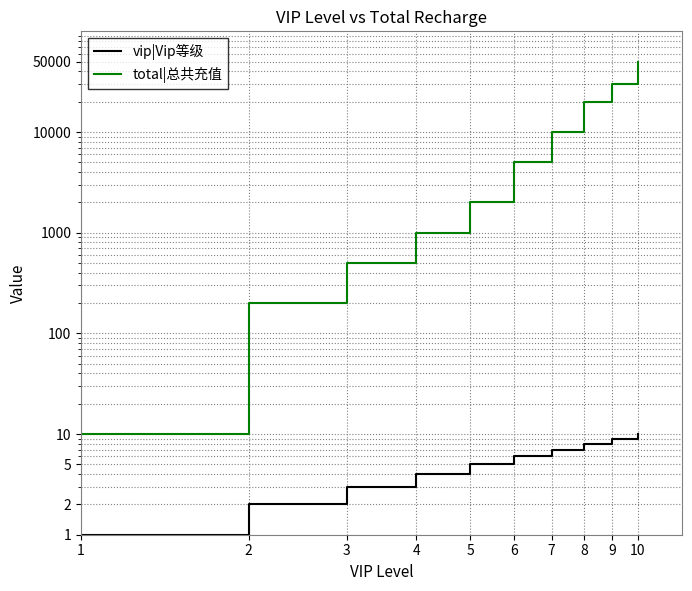

Which series has the widest spread of values?

total|总共充值